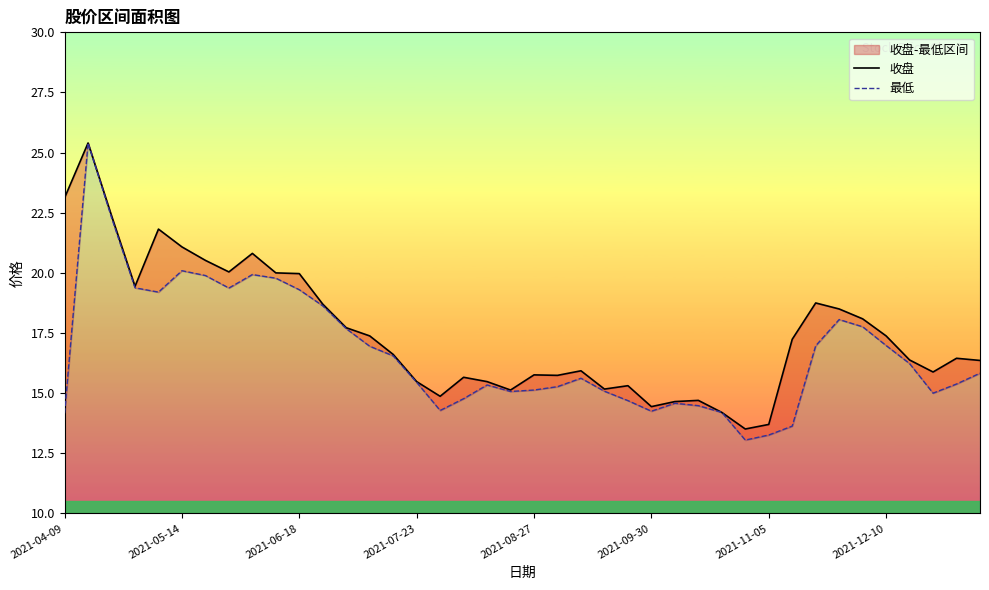

Where does the 收盘 series first go above 16?

2021-04-09